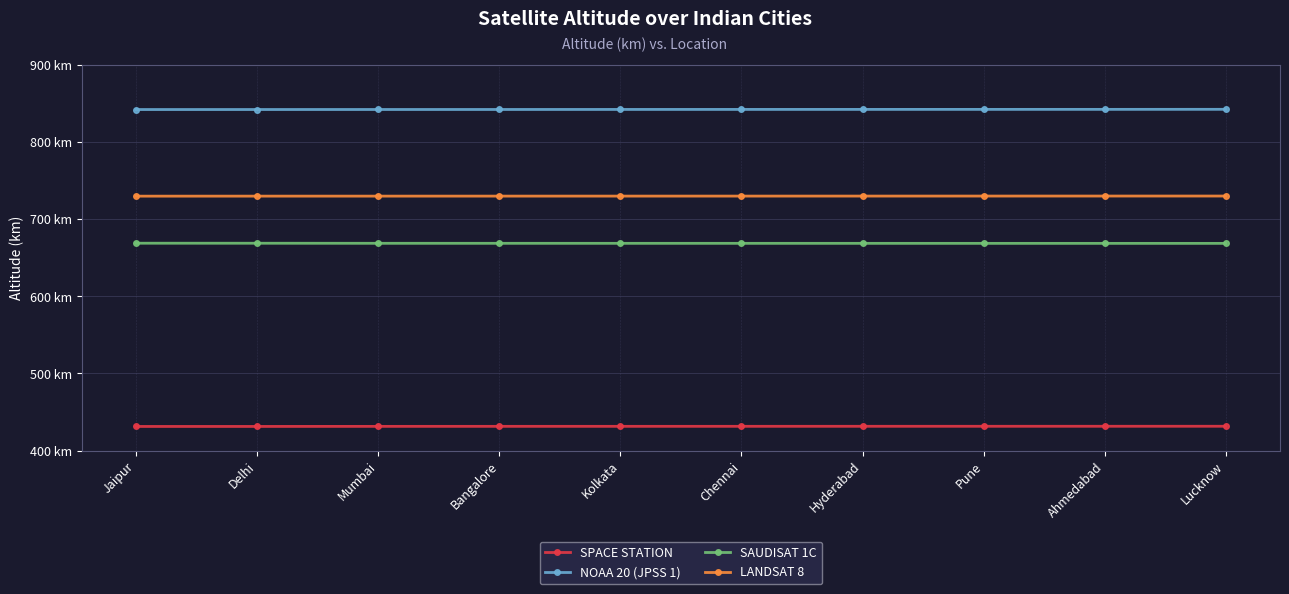

True or false: SPACE STATION and SAUDISAT 1C intersect in this chart.

False